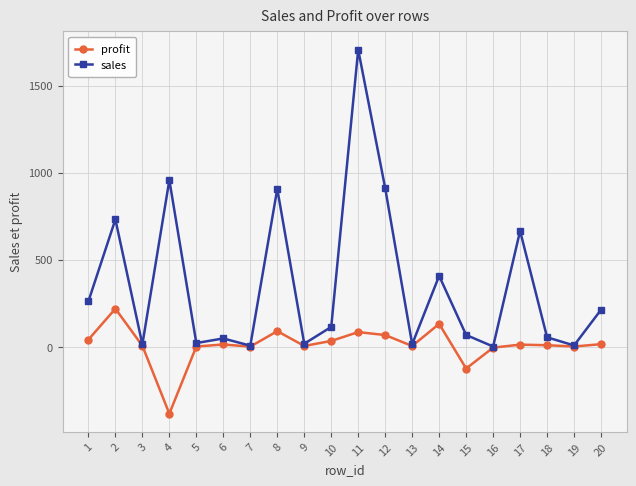

What is the difference between the sales values at 8 and 13?

891.6